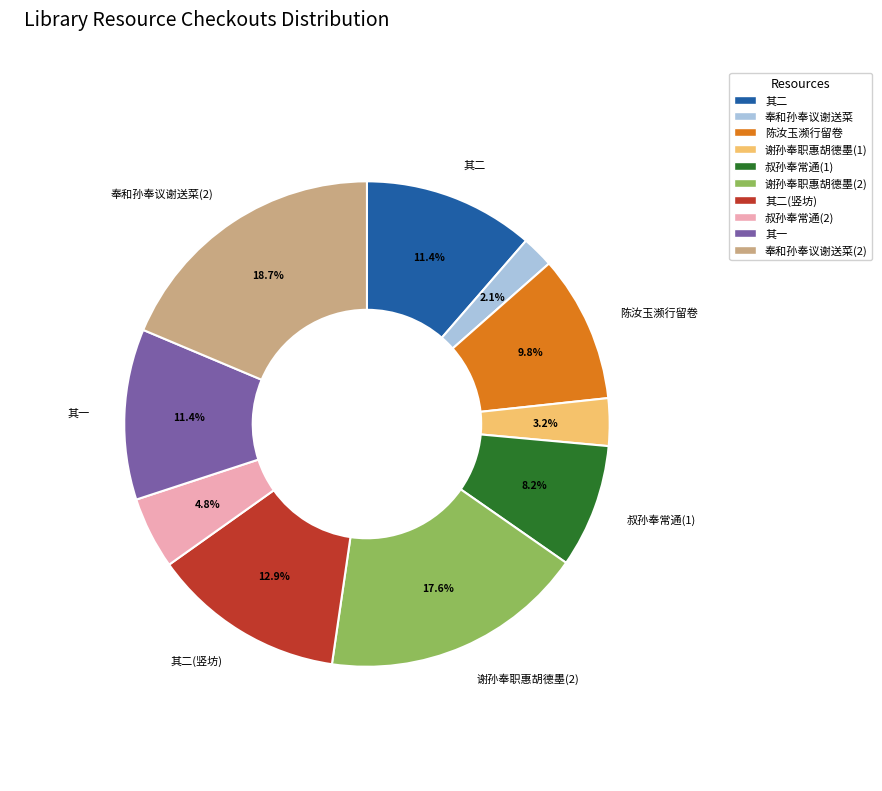

Does any single category account for the majority?

No